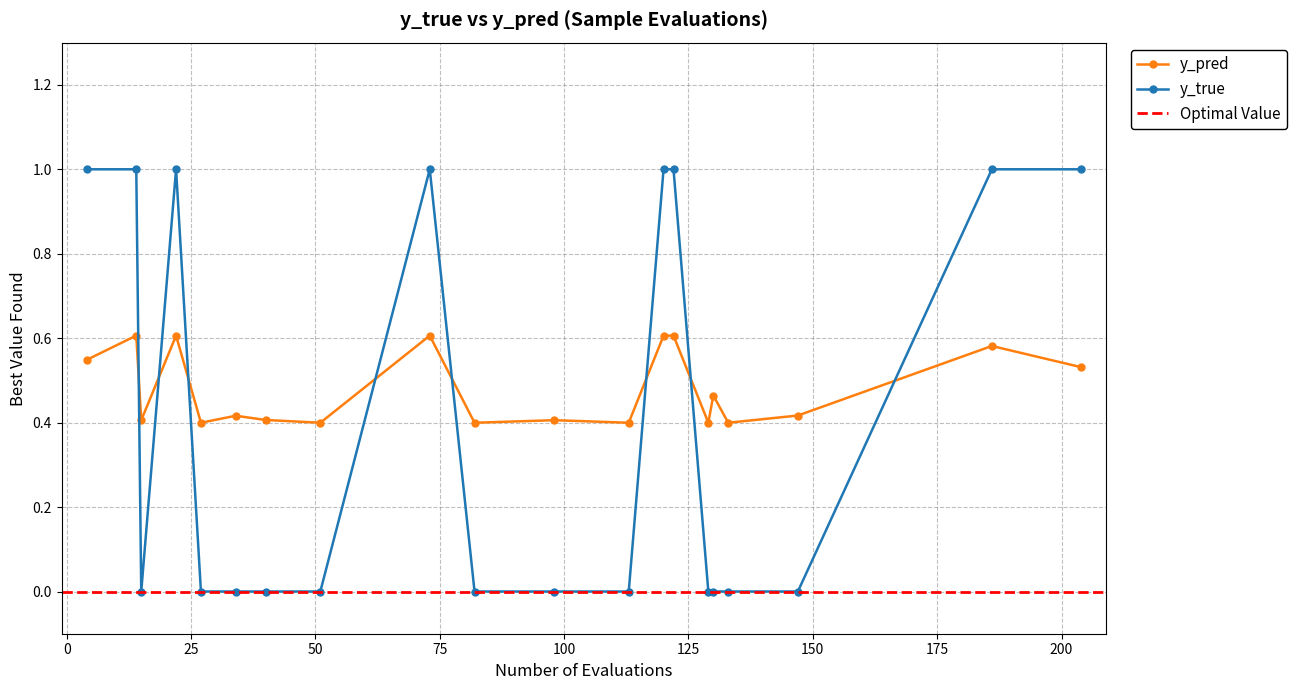

Reading left to right, transcribe all the data shown in this chart.

y_pred: 4=0.5	14=0.6	15=0.4	22=0.6	27=0.4	34=0.4	40=0.4	51=0.4	73=0.6	82=0.4	98=0.4	113=0.4	120=0.6	122=0.6	129=0.4	130=0.5	133=0.4	147=0.4	186=0.6	204=0.5
y_true: 4=1.0	14=1.0	15=0.0	22=1.0	27=0.0	34=0.0	40=0.0	51=0.0	73=1.0	82=0.0	98=0.0	113=0.0	120=1.0	122=1.0	129=0.0	130=0.0	133=0.0	147=0.0	186=1.0	204=1.0